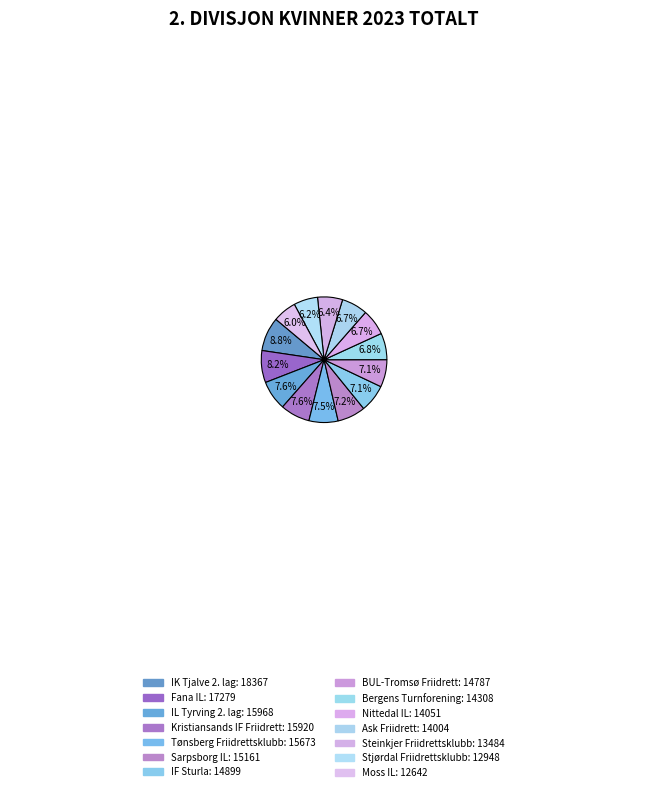

To the nearest percent, what is the combined percentage of Bergens Turnforening and Kristiansands IF Friidrett?

14%